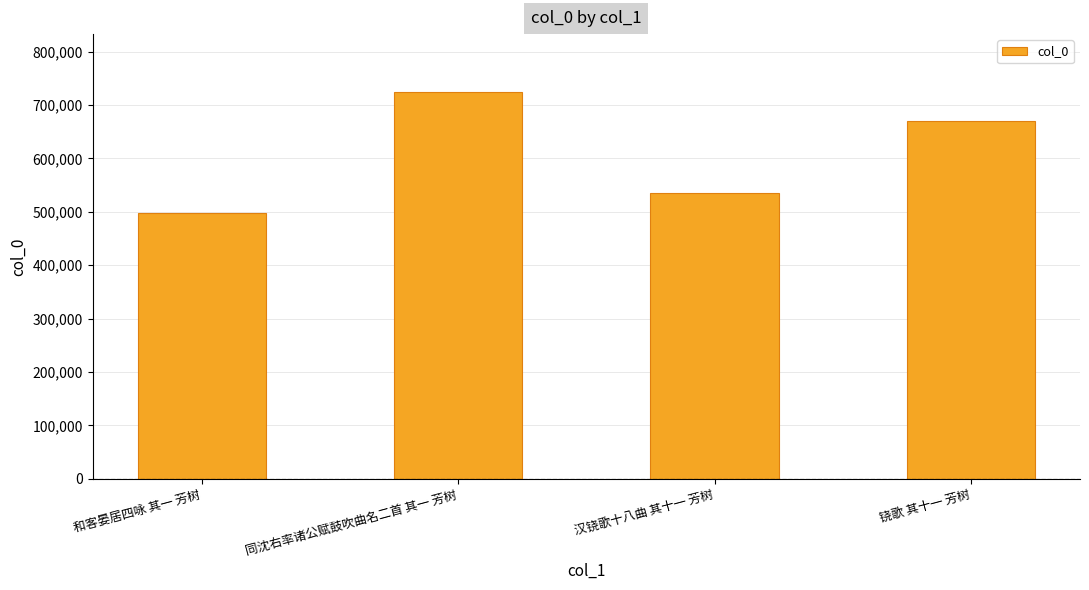

How many values are below 669739?

2